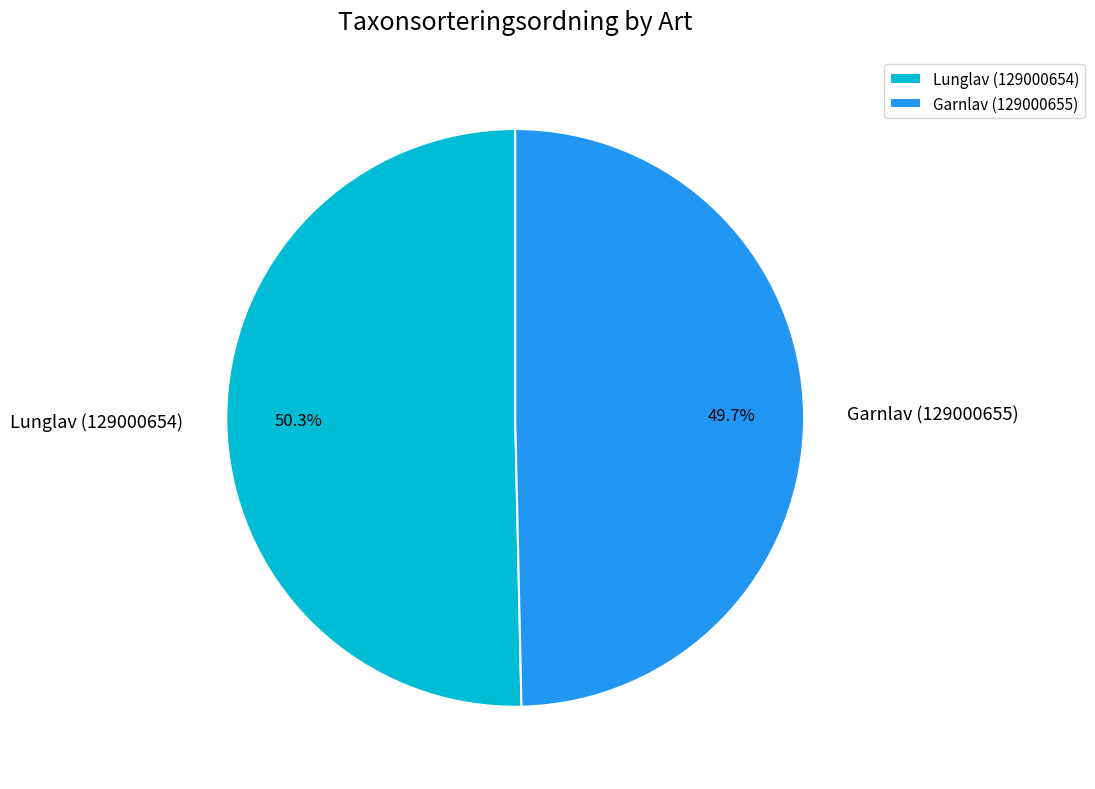

What is the majority slice?

Lunglav (129000654)